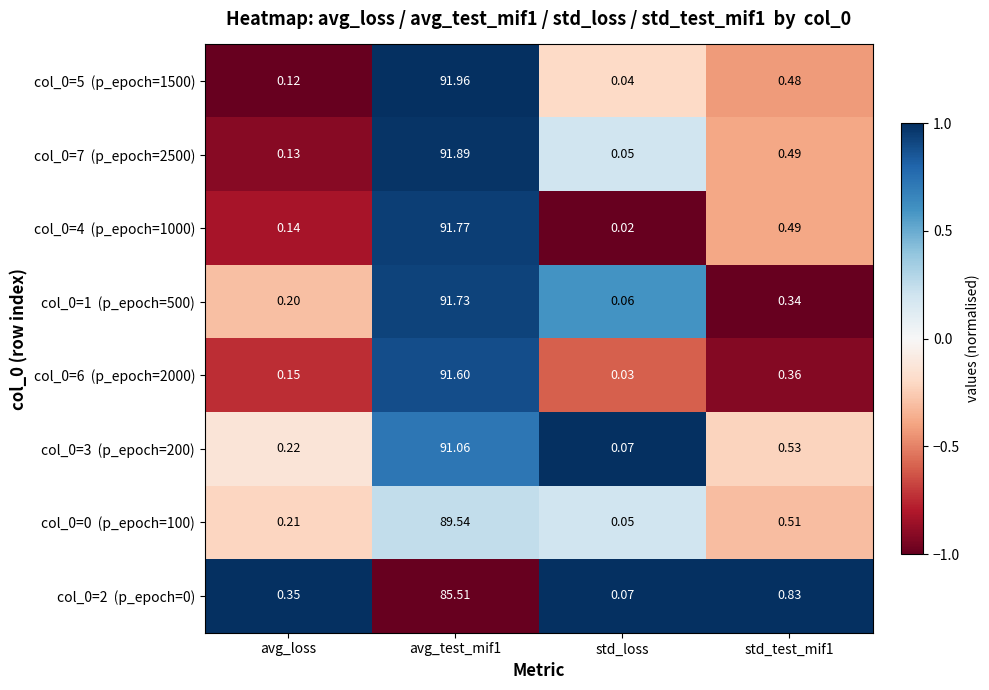

How many data points does each series have?

4